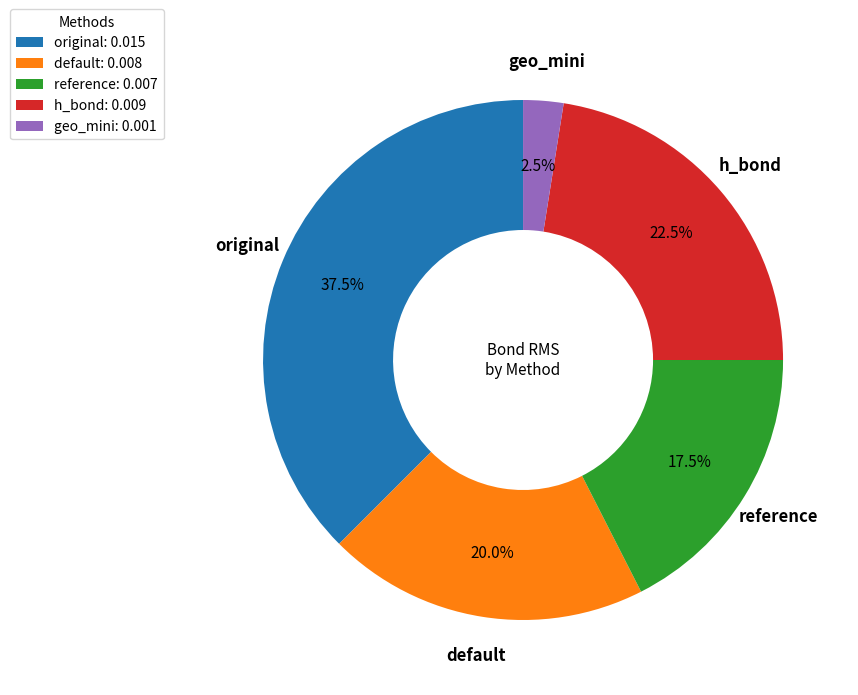

To the nearest percent, what percentage of the pie is default?

20%